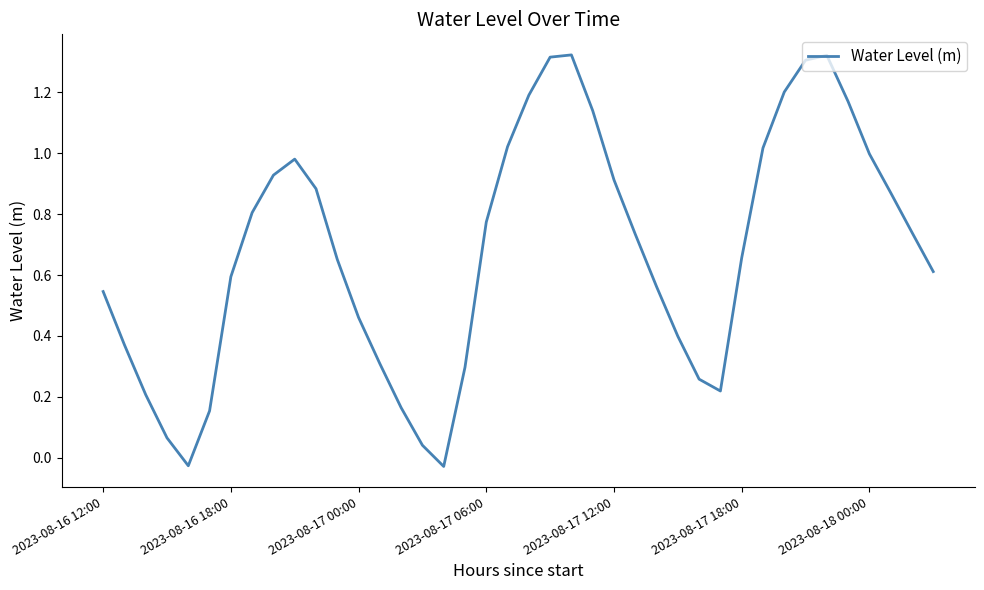

Count the number of categories in the chart.

40